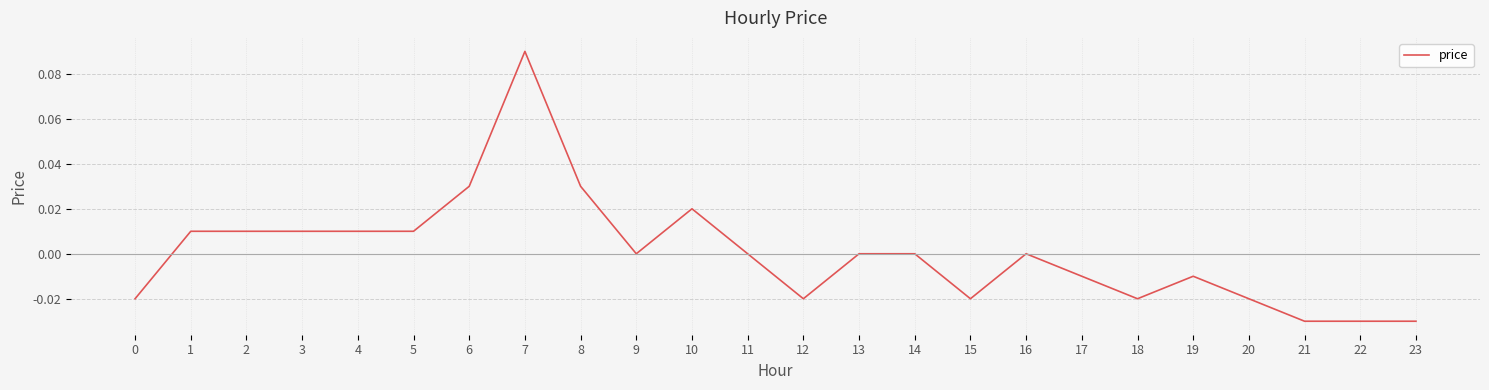

The value at 6 is 0.0. True or false?

True